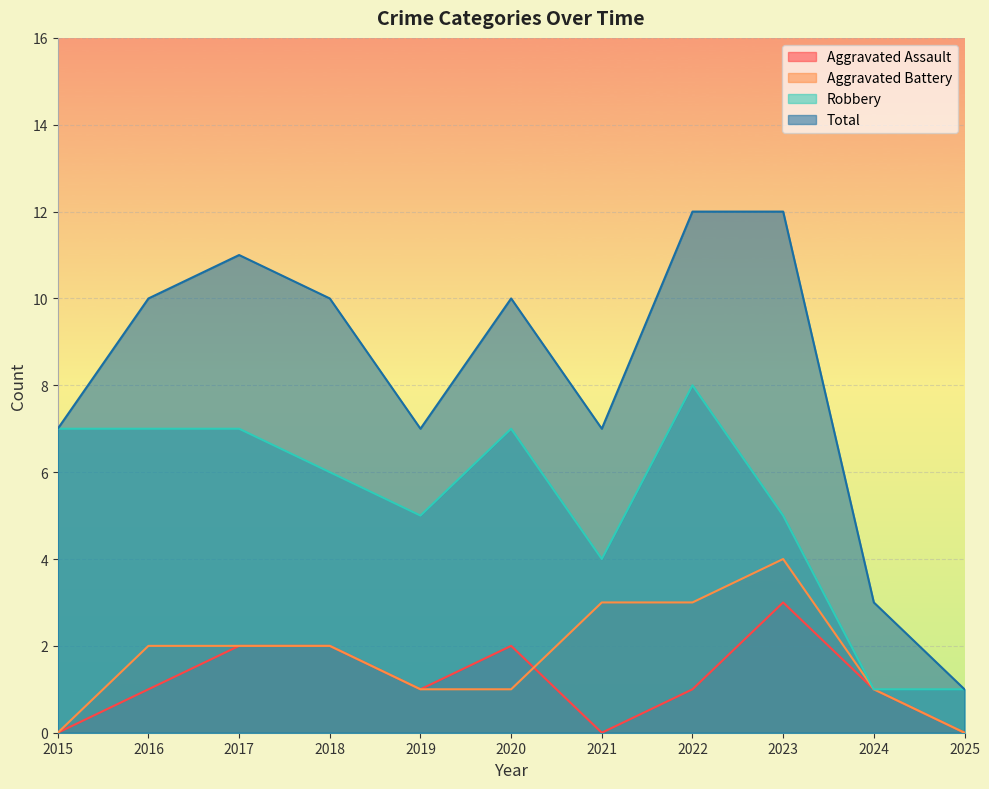

What is the difference between the second highest and minimum values in the Total series?

11